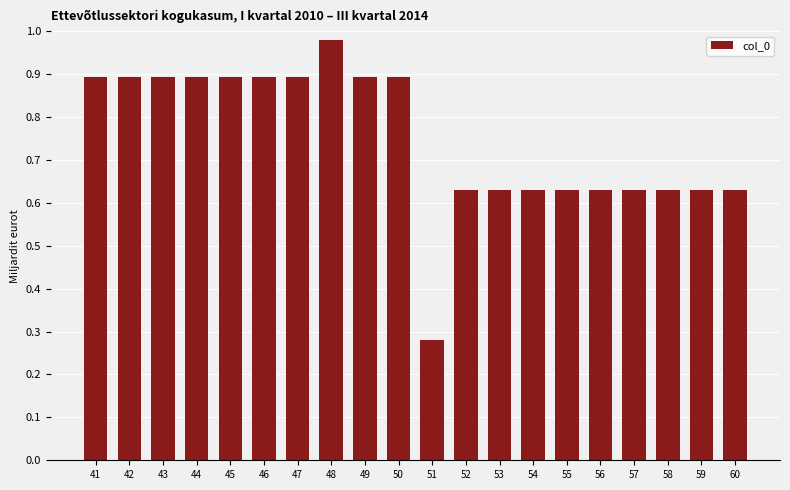

Where is the data nearest to the value 0?

51